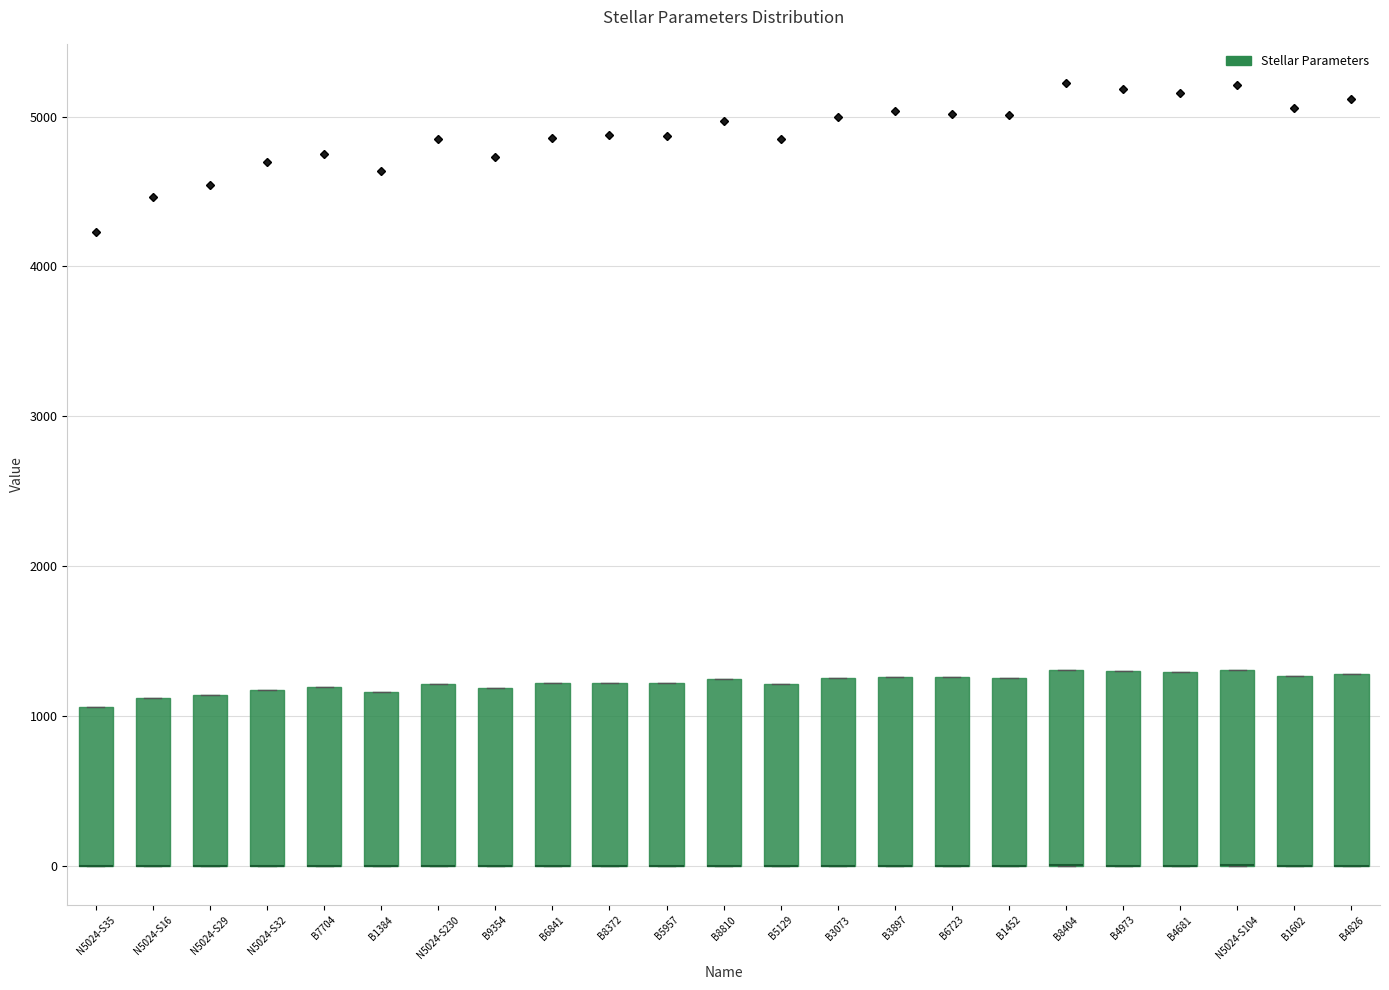

Where is the lower edge of the box for B8372 on the y-axis? The values are not printed on the chart, so give them approximately, as read against the axis.

0